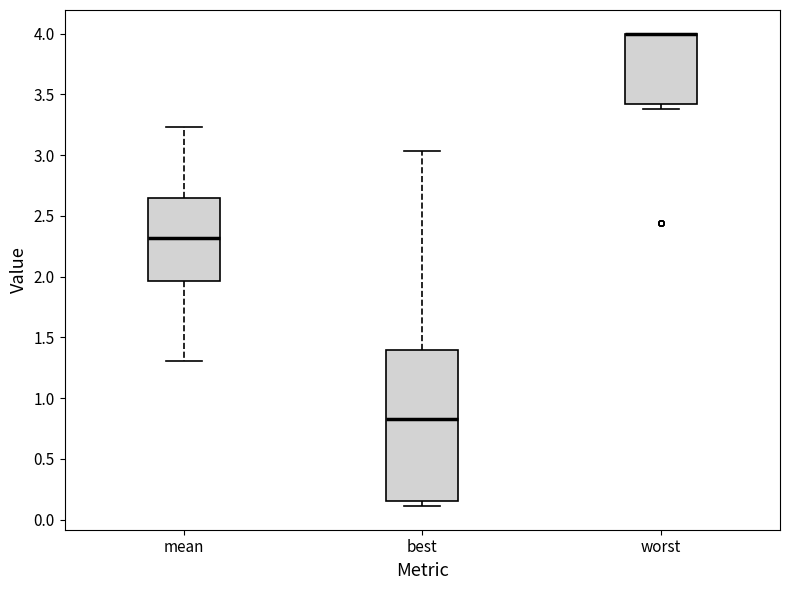

Reading left to right, transcribe this box plot: for each box, give where its median line is, the range the box spans, and where its two whiskers end, as read against the y-axis. The values are not printed on the chart, so give them approximately, as read against the axis.

mean: median 2.30, box 1.95 to 2.65, whiskers 1.30 to 3.25
best: median 0.85, box 0.15 to 1.40, whiskers 0.10 to 3.05
worst: median 4.00 (drawn on the box's upper edge), box 3.40 to 4.00, whiskers 3.40 (just below the box's lower edge) to 4.00